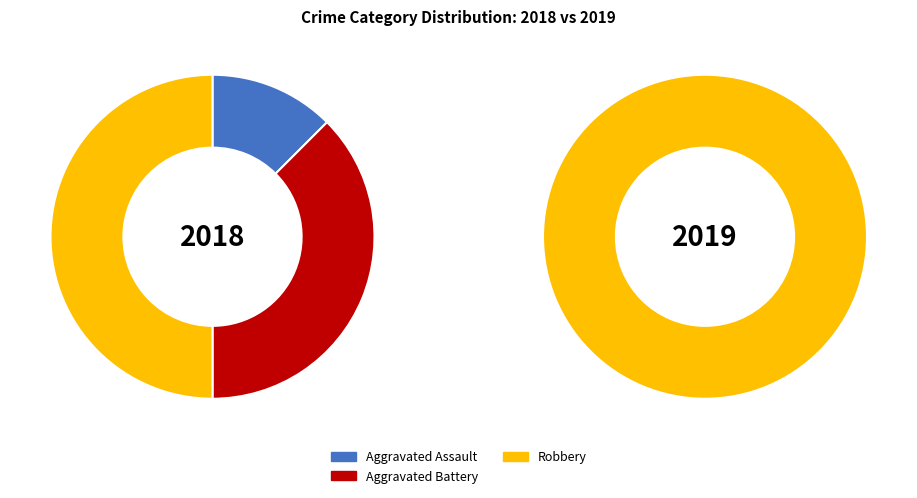

Which category has the biggest portion of the pie?

Robbery